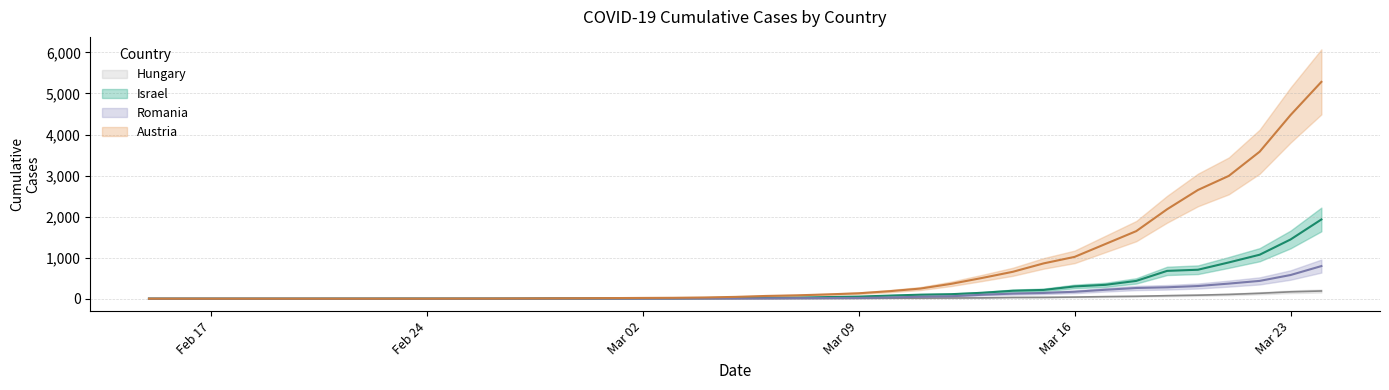

What is the difference between the second highest and minimum values in the Austria series?

4474